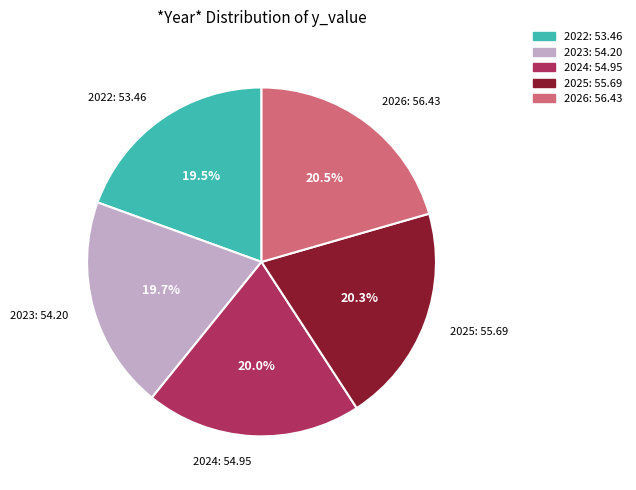

What portion of the pie excludes 2022?

80.5%